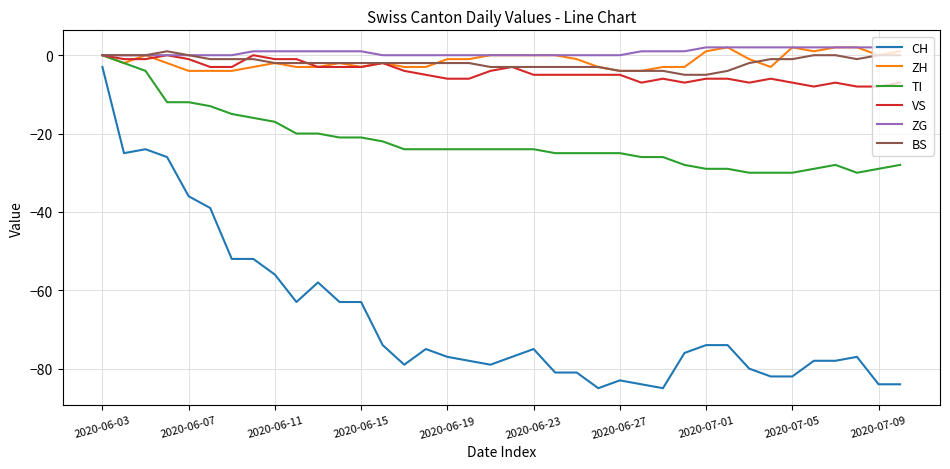

Which series has the widest spread of values?

CH